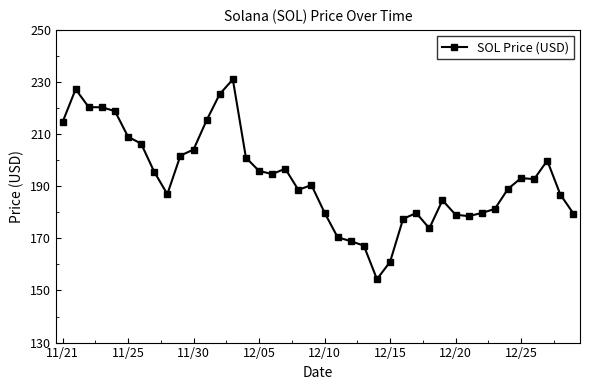

What is the value of the 11th point from the left?

204.1